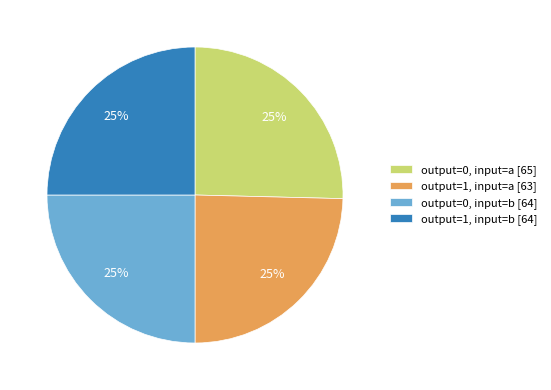

True or false: output=0, input=b accounts for 41% of the total.

False